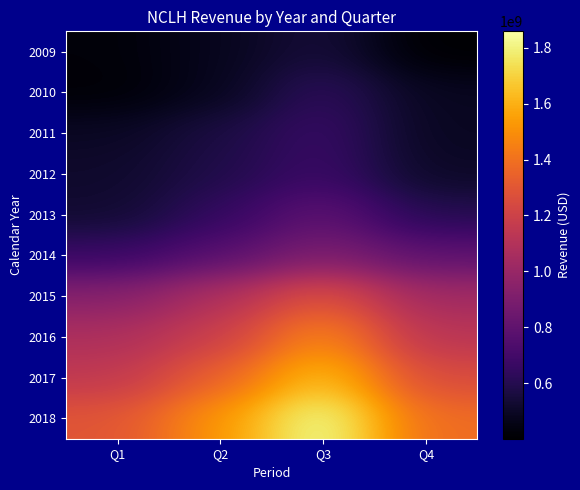

Which series has the widest spread of values?

2018